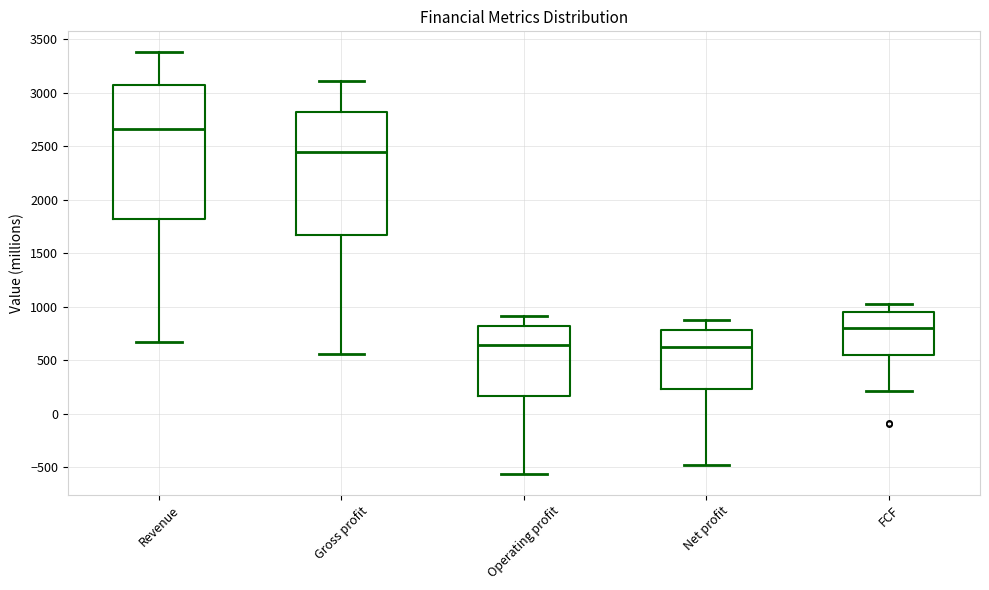

Comparing the boxes themselves (not the whiskers), which one is the tallest?

Revenue